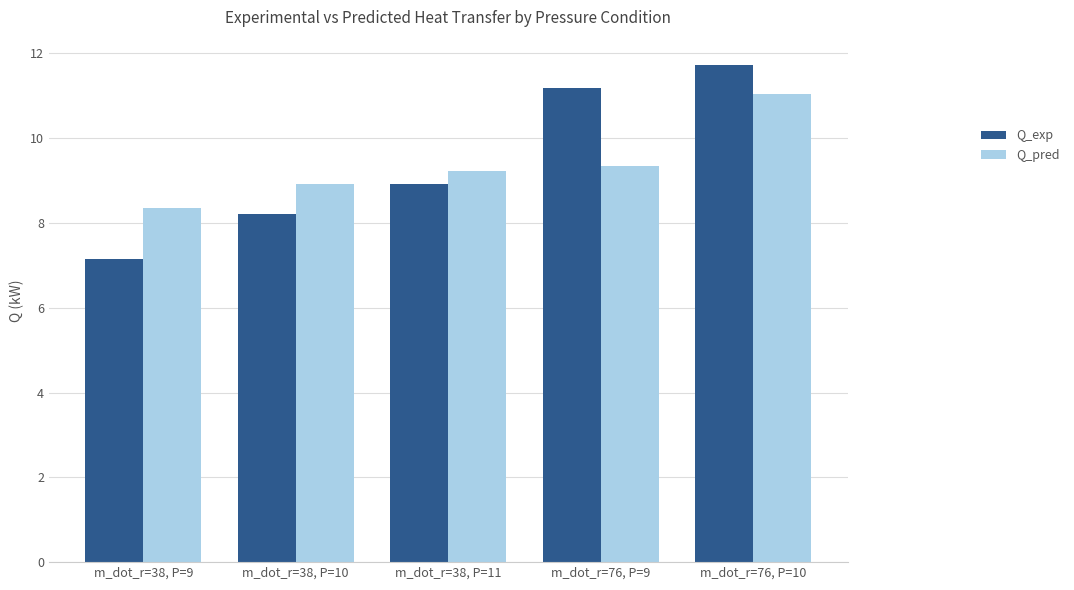

What is the spread (max minus min) of values at m_dot_r=76, P=10?

0.7